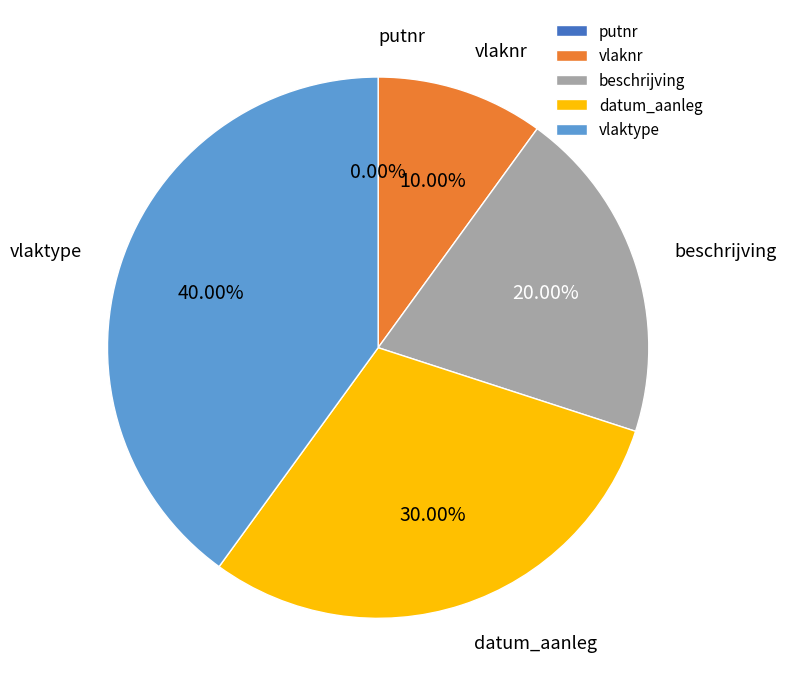

To the nearest percent, what percentage of the pie is datum_aanleg?

30%